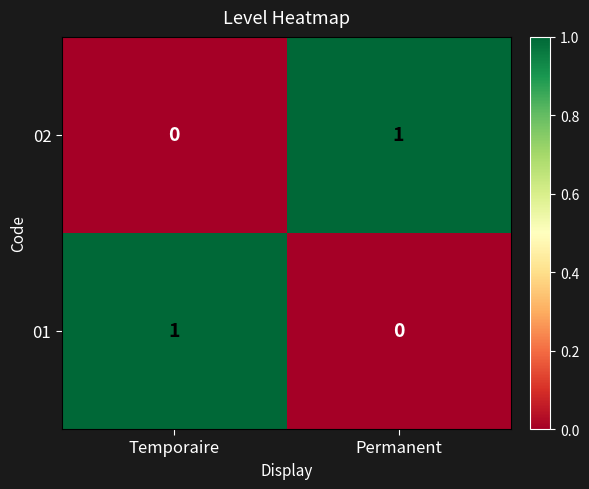

At which label is 01 closest to 0?

Permanent